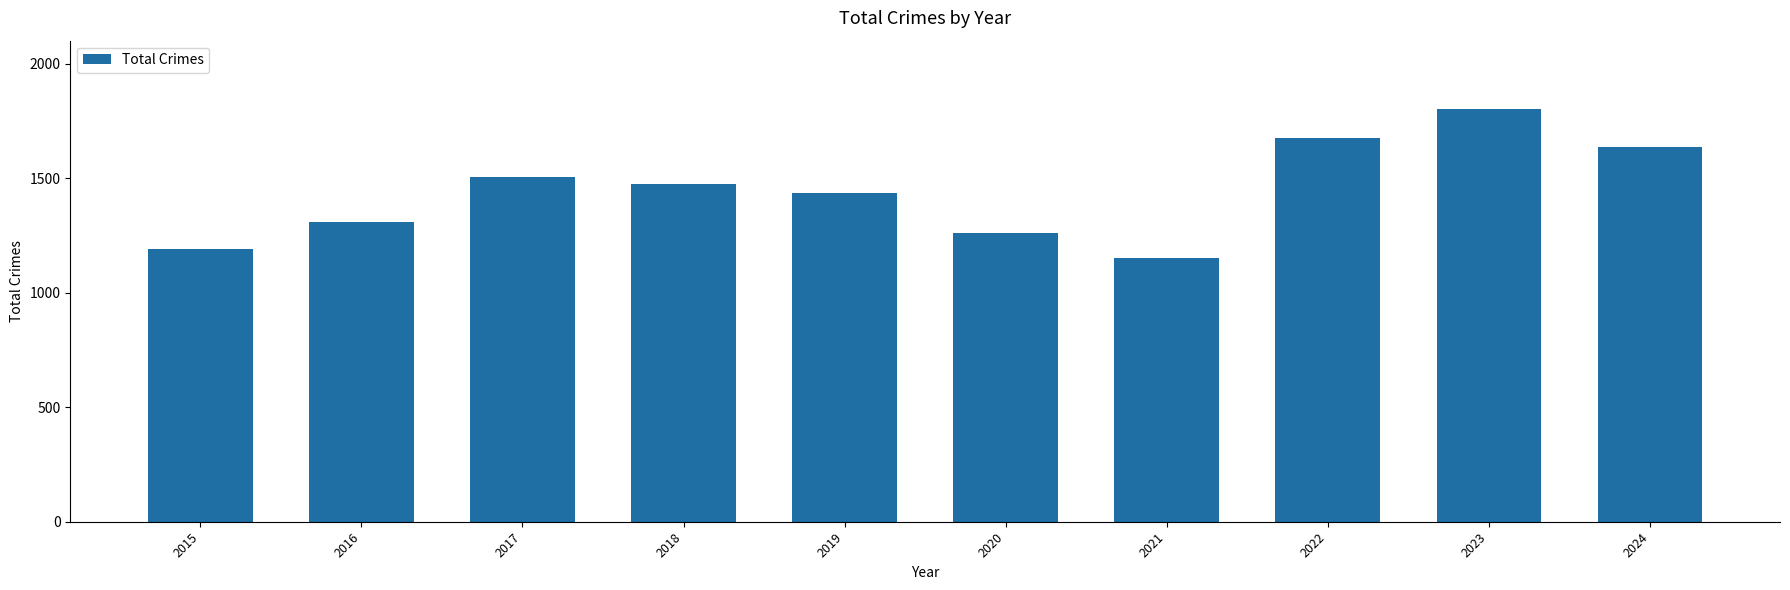

Approximately how many times larger is the value at 2016 compared to 2021?

1.1